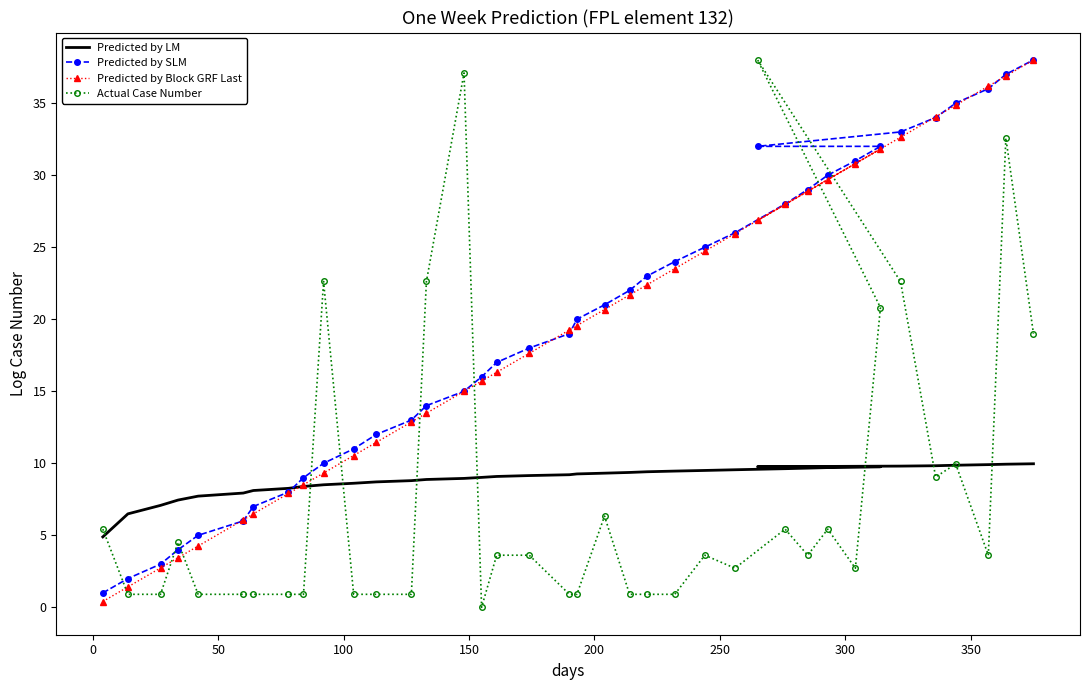

How many data points in Actual Case Number are above 3?

20